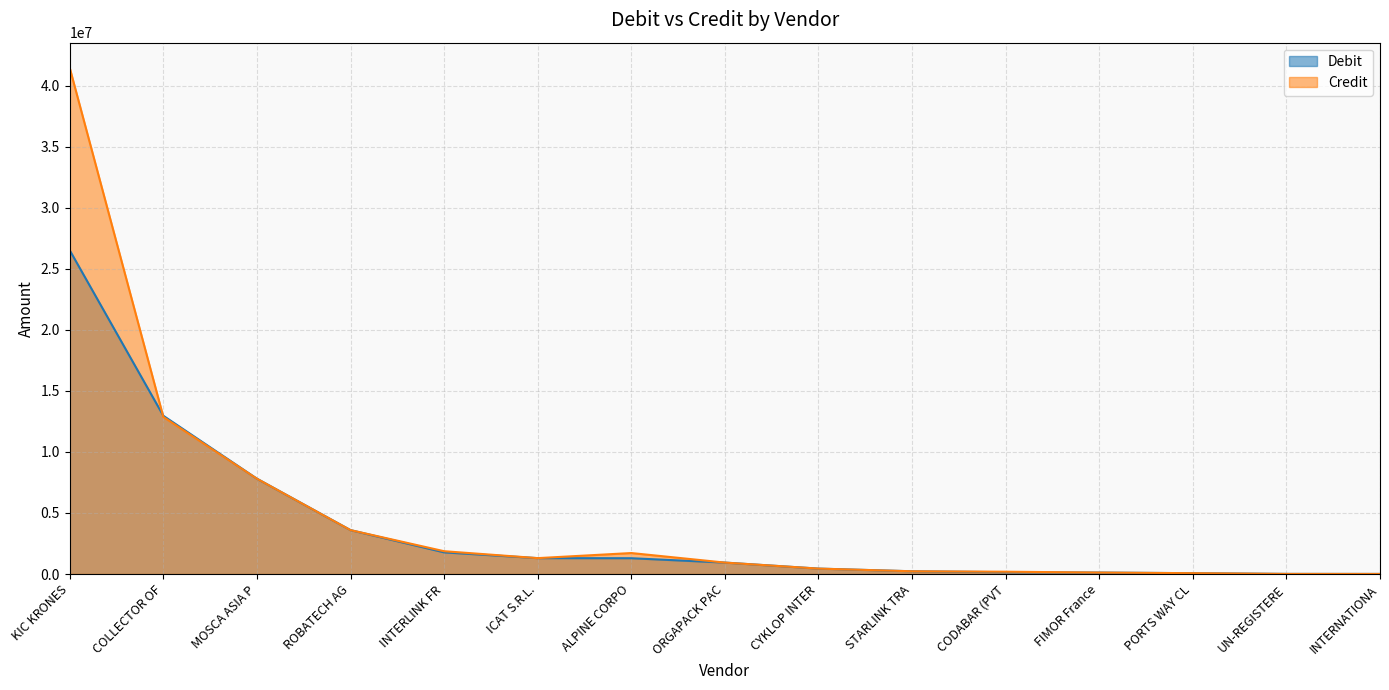

What is the total value across all series at INTERNATIONA?

11500